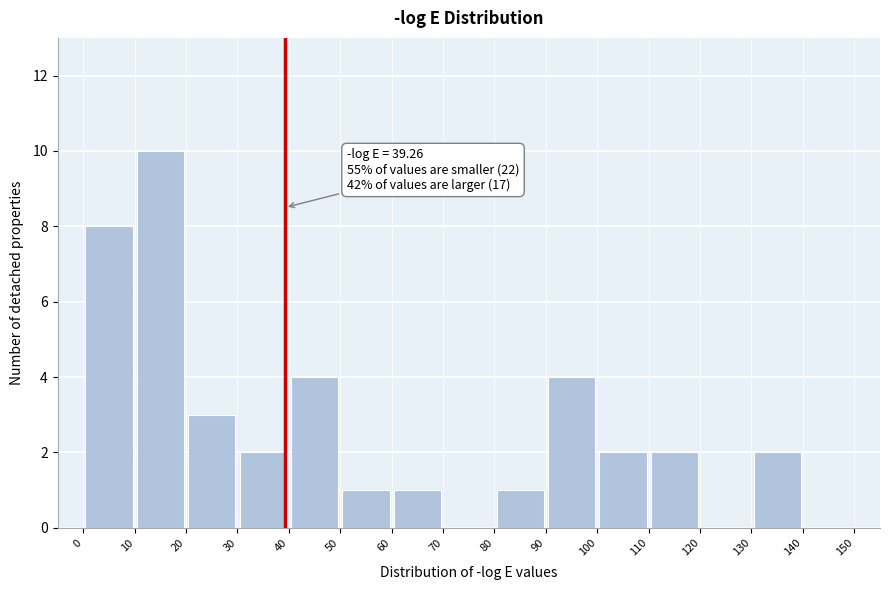

Which range on the x-axis has the tallest bar?

10 to 20